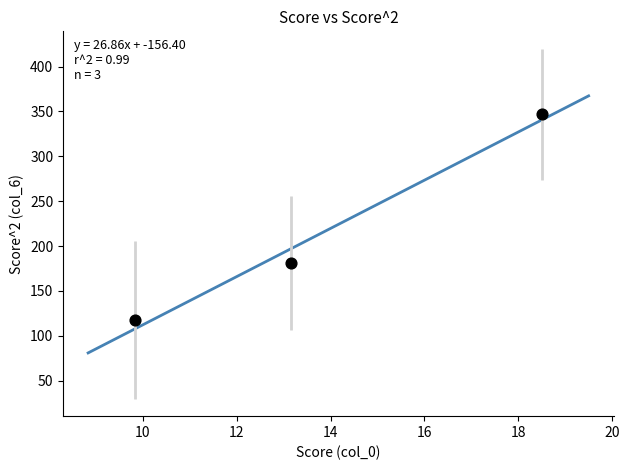

What is the range of Y values (max minus min)?

229.0